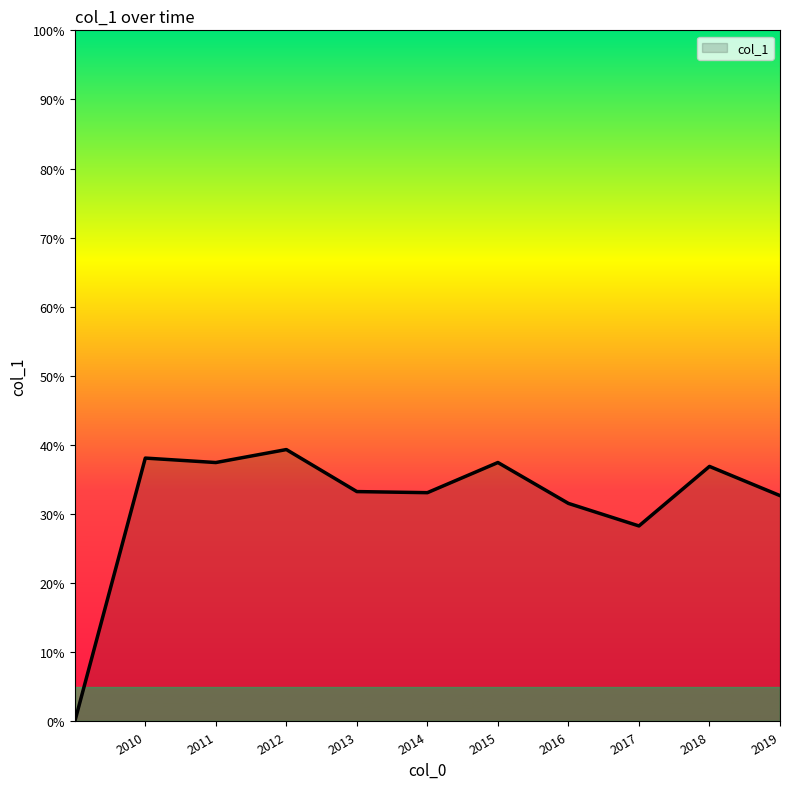

How many values are between 0 and 1?

11